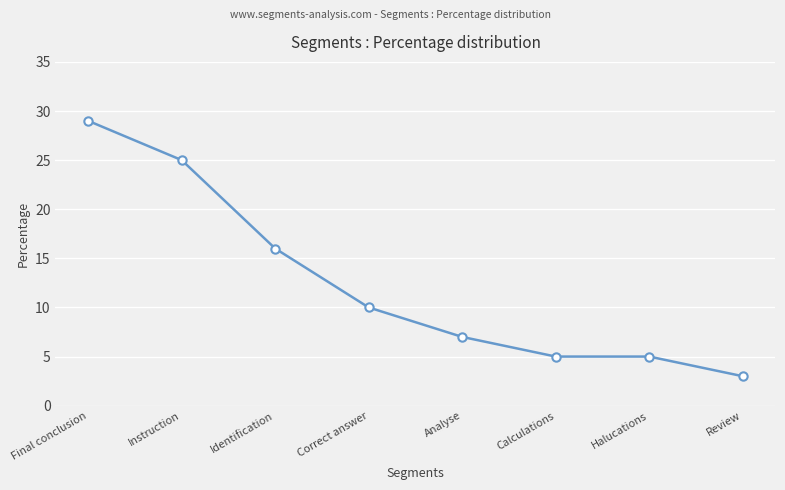

True or false: the data shows 1 at Calculations.

False